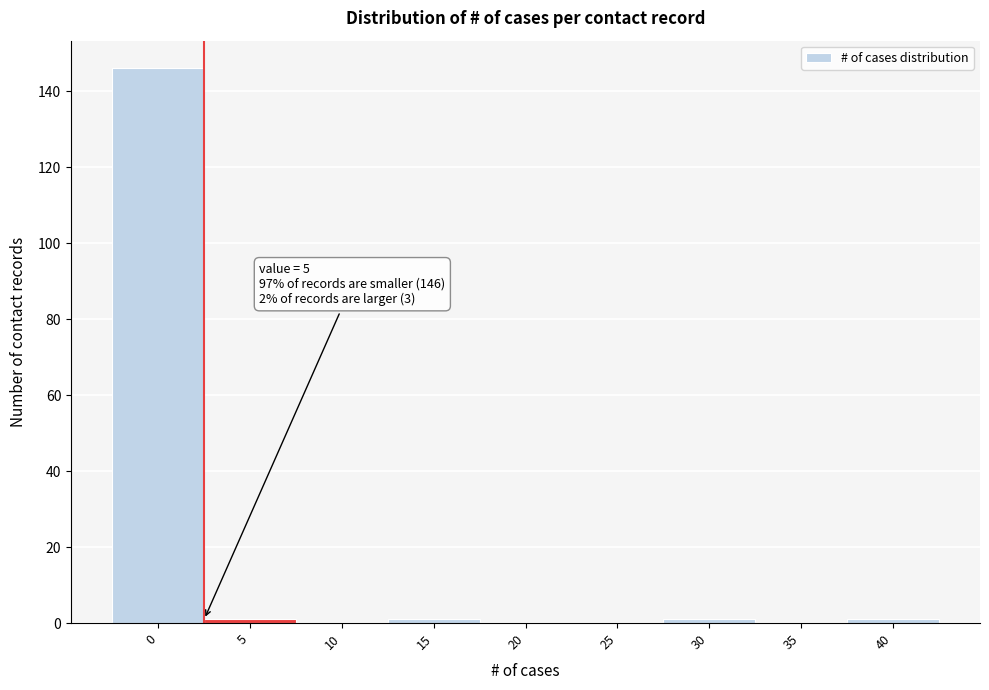

Reading left to right, transcribe all the data shown in this chart.

0=146	5=1	10=0	15=1	20=0	25=0	30=1	35=0	40=1